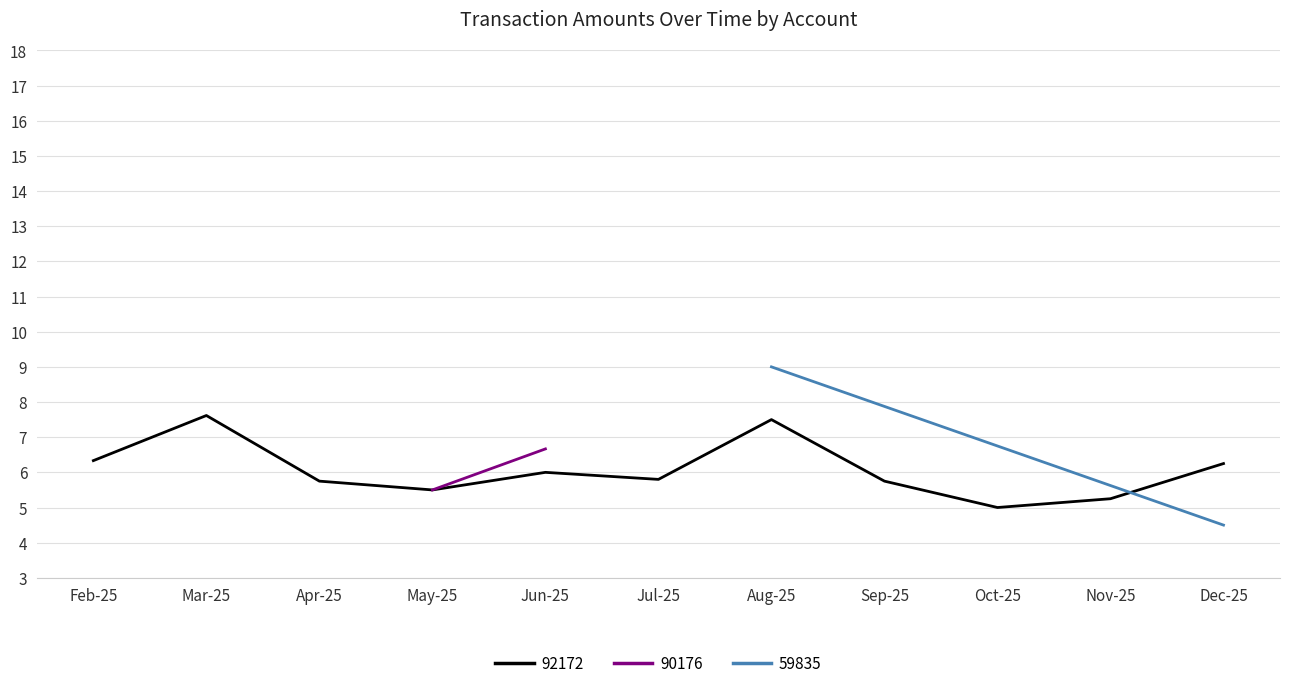

What is the difference between the values at 2025-06-09 and 2025-07-20?

1.0